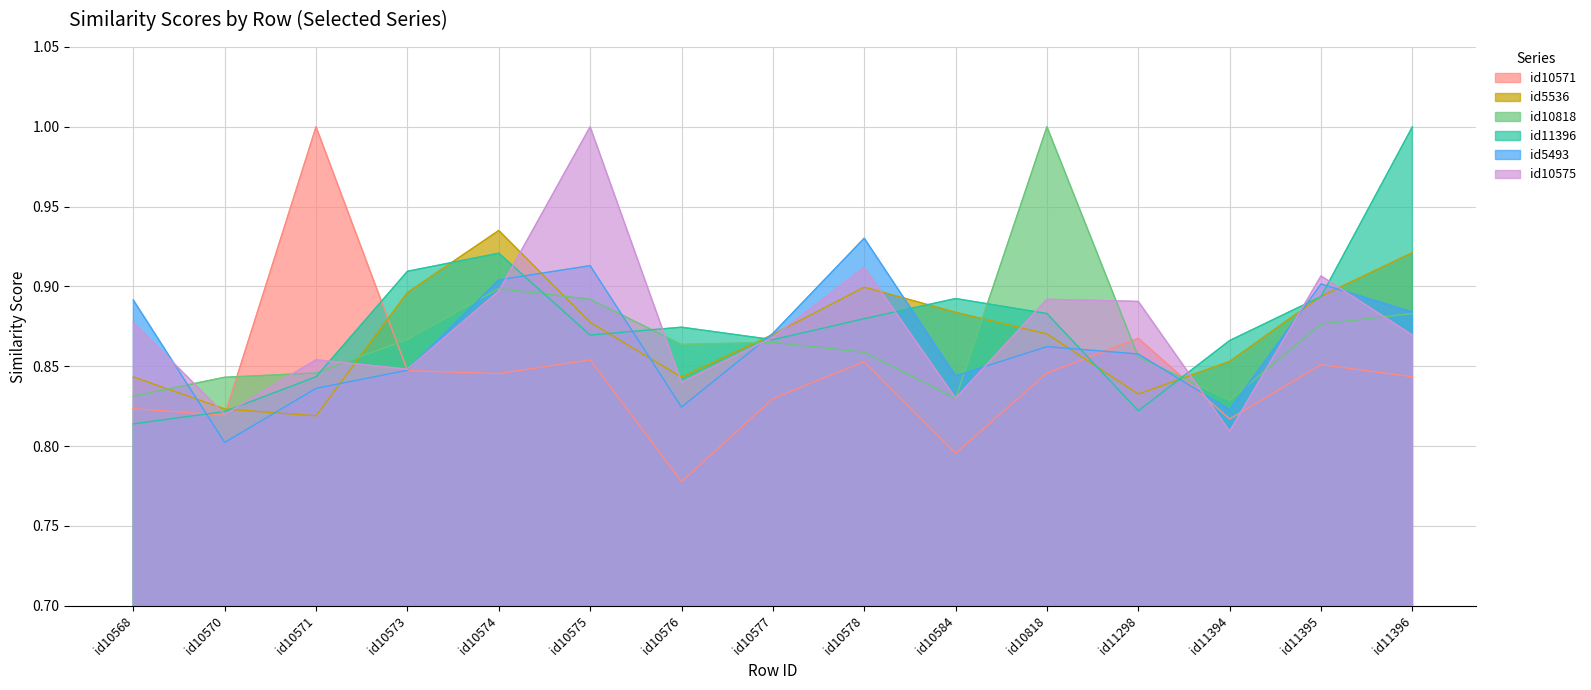

What is the difference between the second highest and minimum values in the id10575 series?

0.1